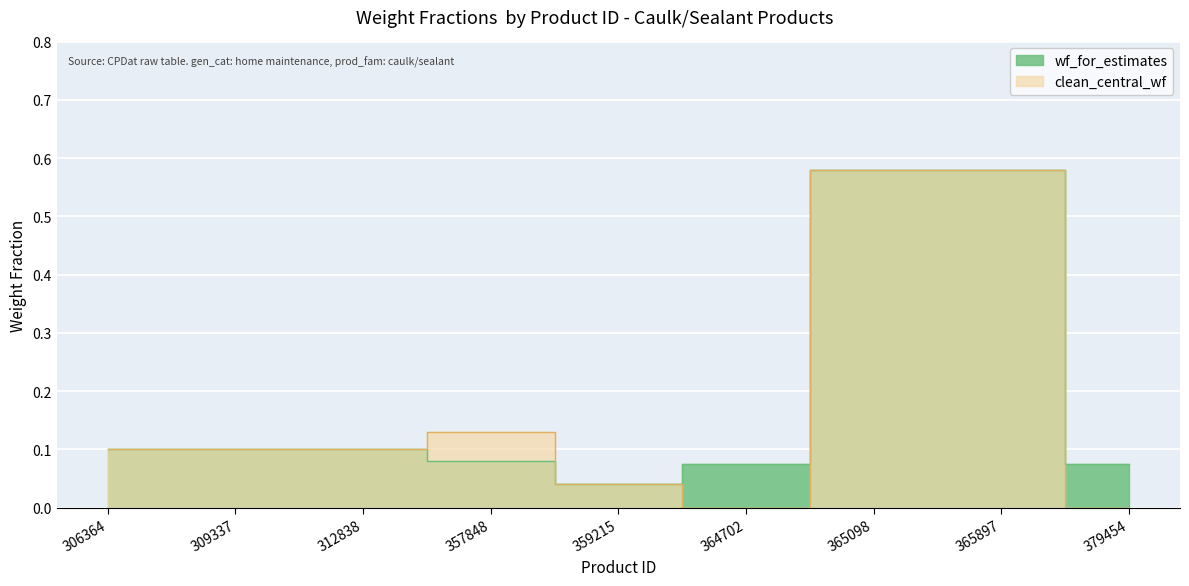

Which series has the largest range (max minus min)?

clean_central_wf